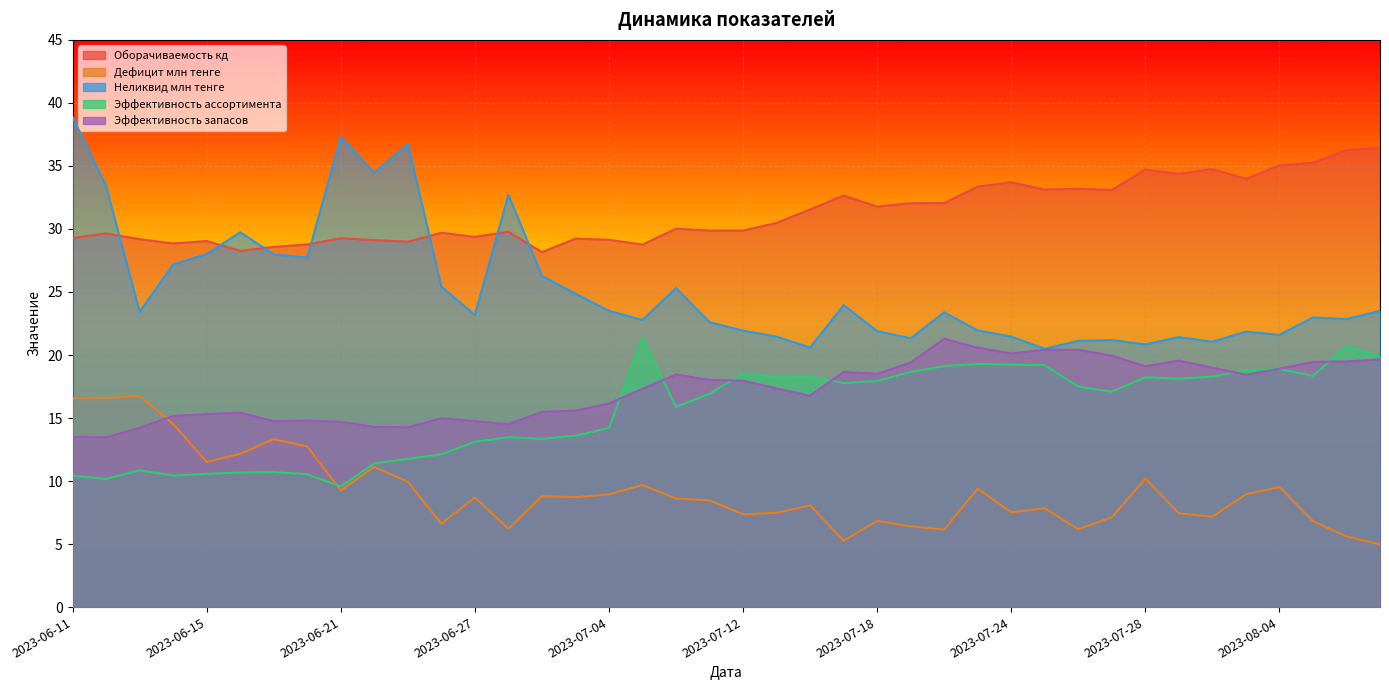

What is the difference between the Эффективность ассортимента values at 2023-08-07 and 2023-07-19?

0.3